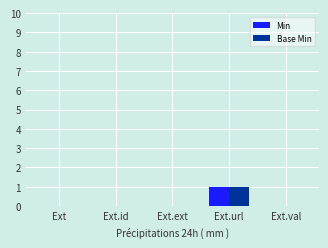

Reading left to right, transcribe all the data shown in this chart.

Min: 0	0	0	1	0
Base Min: 0	0	0	1	0